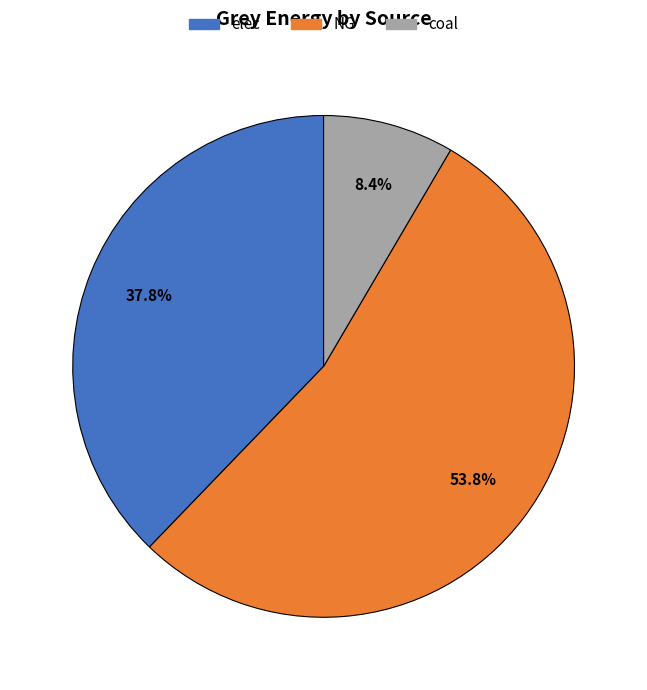

Is there any slice that represents more than half of the pie?

Yes